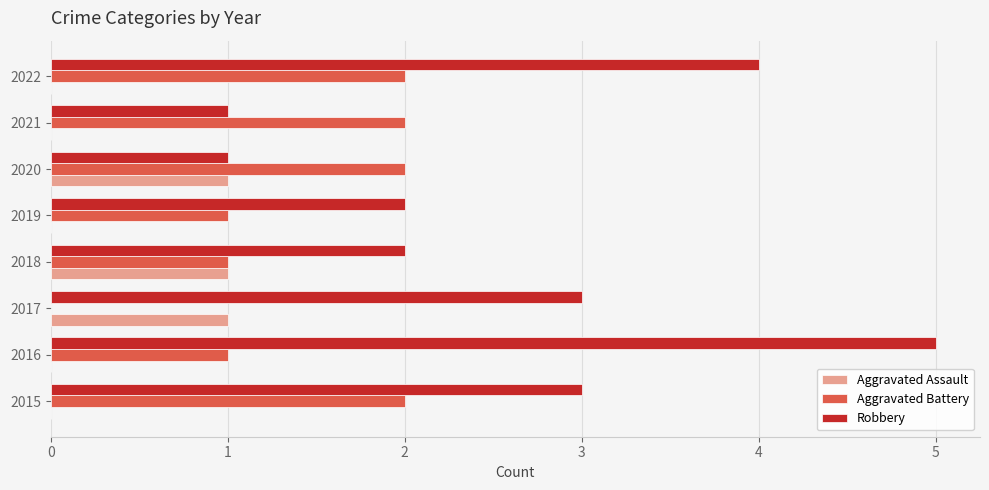

What is the sum of the Robbery values at 2019 and 2022?

6